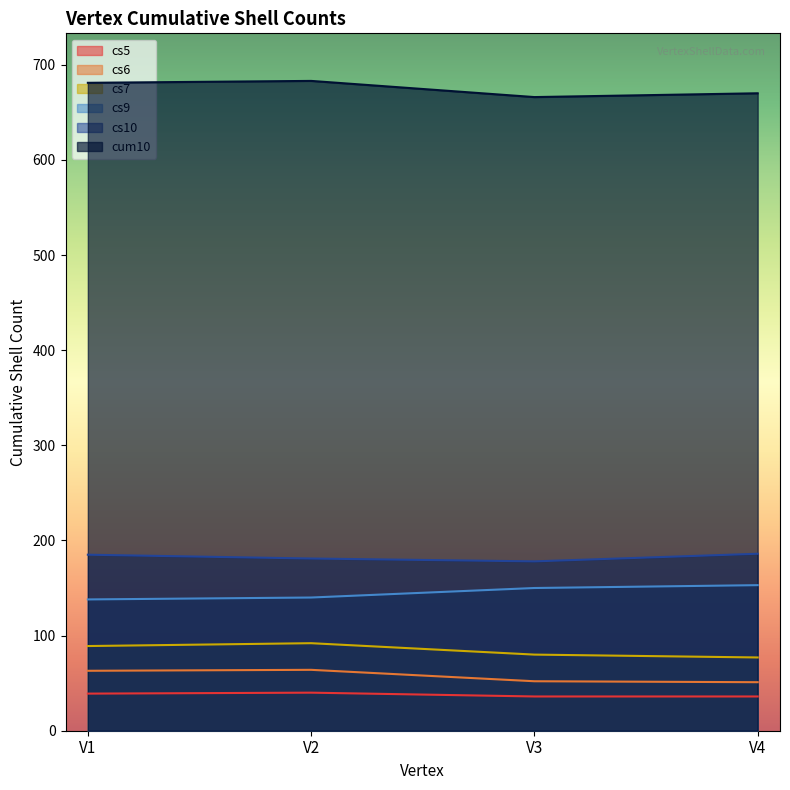

True or false: cs5 and cs6 intersect in this chart.

False